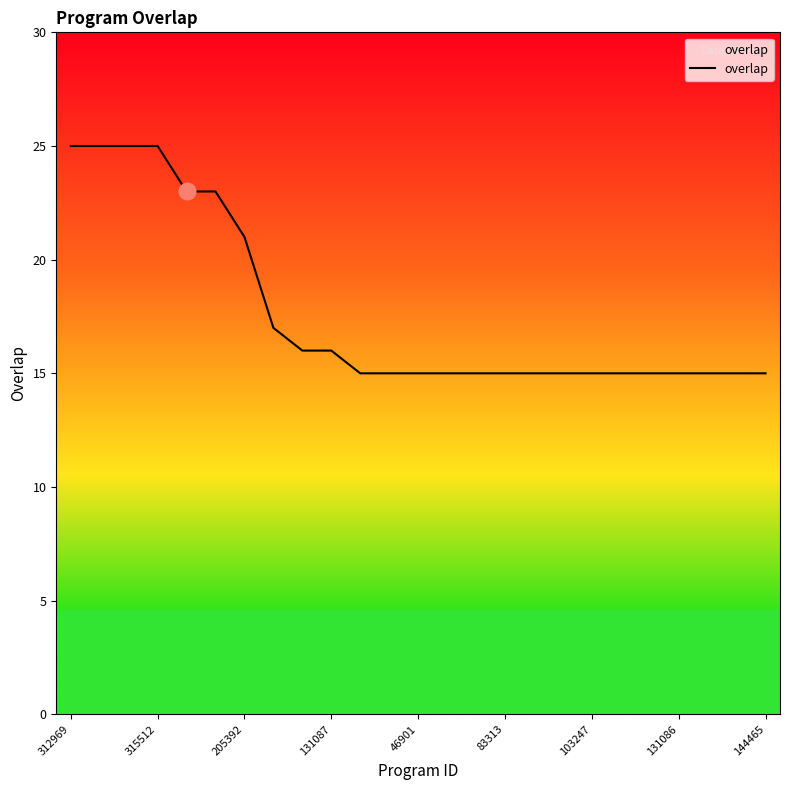

What is the difference between the maximum and minimum values?

10